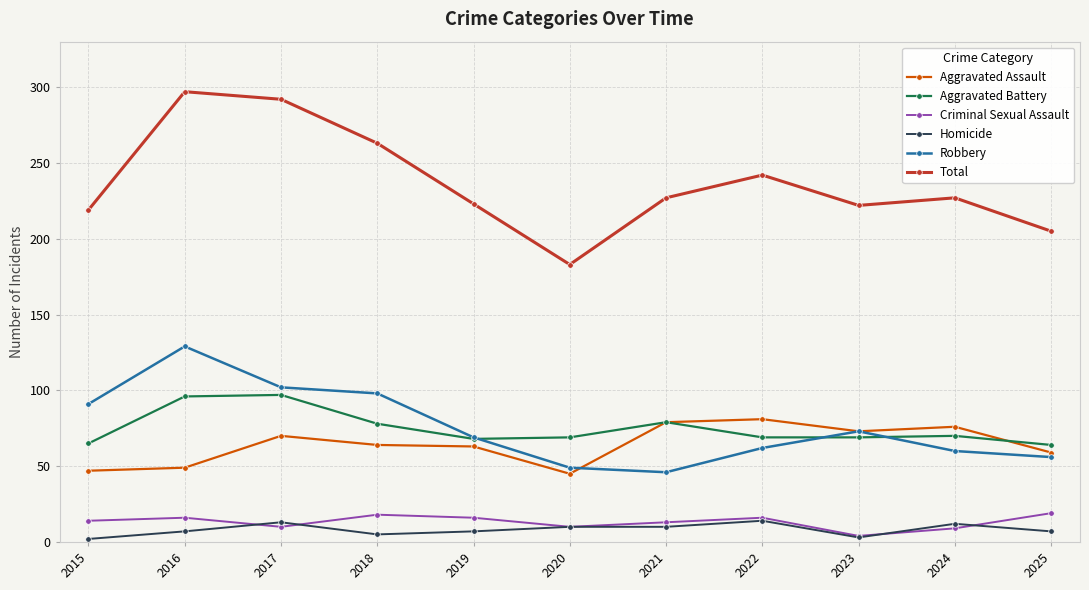

True or false: Criminal Sexual Assault and Robbery cross at least once.

False